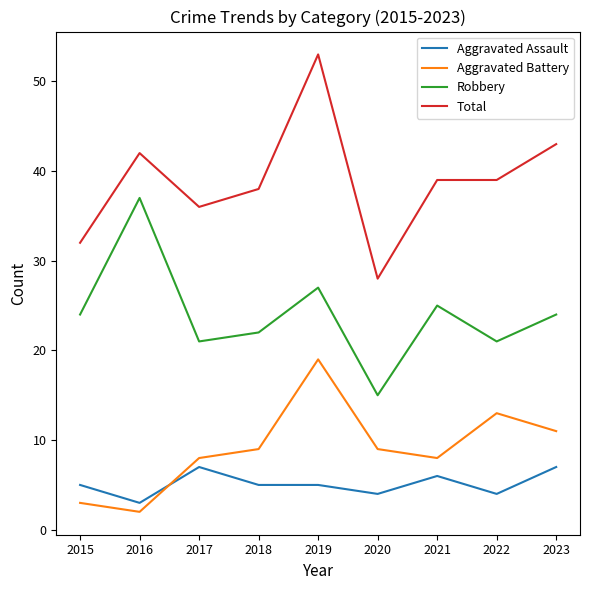

At which label does Aggravated Battery reach its minimum?

2016